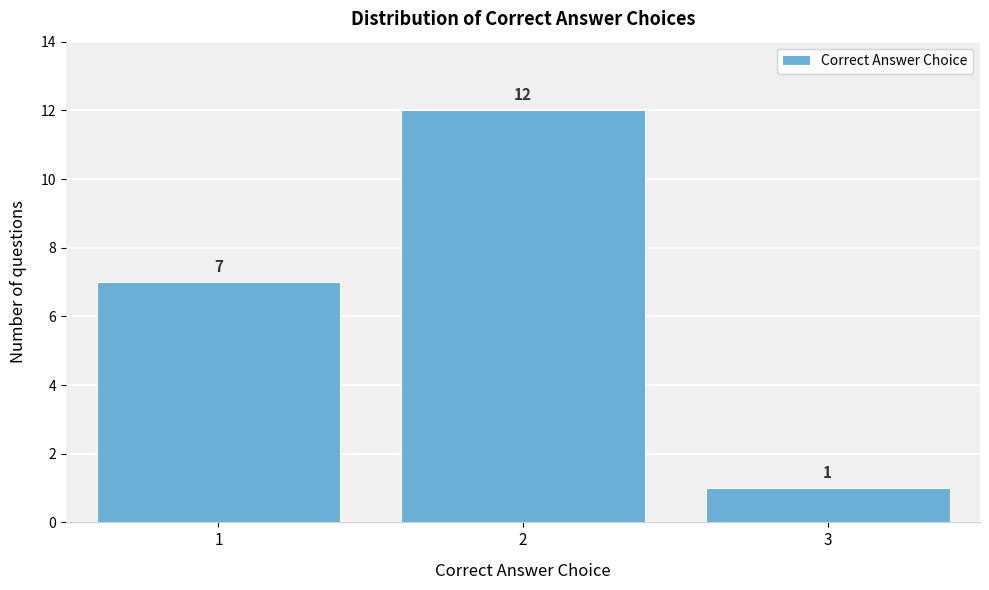

How tall is the bar that spans 1.5 to 2.5 on the x-axis?

12